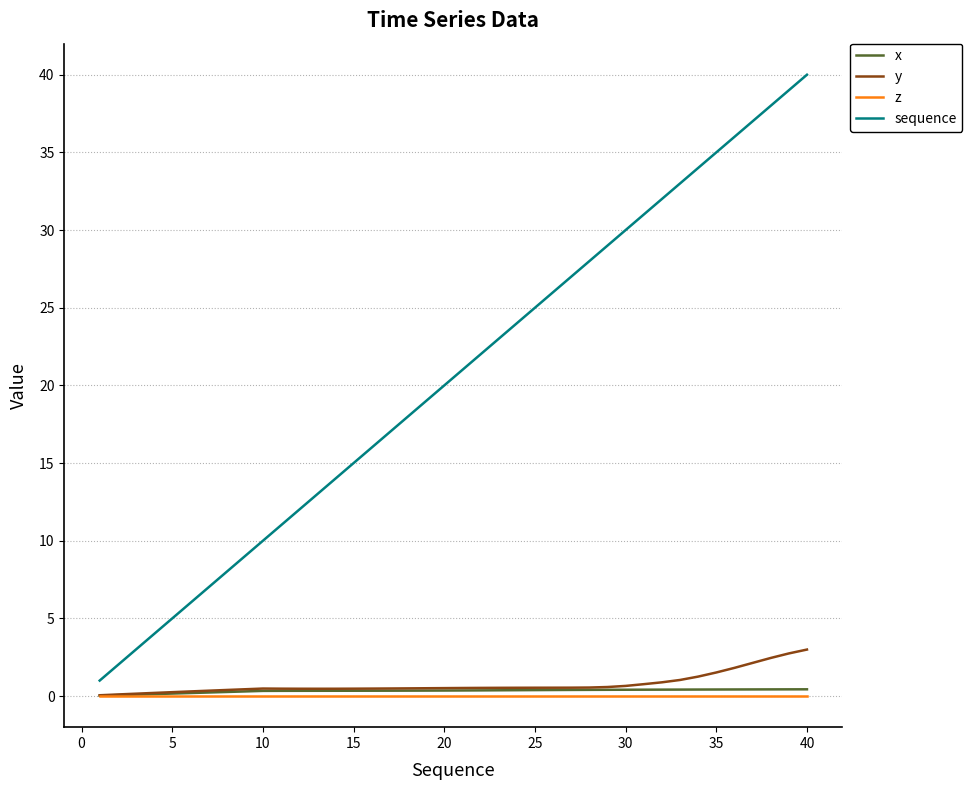

Which series has the largest total across all categories?

sequence